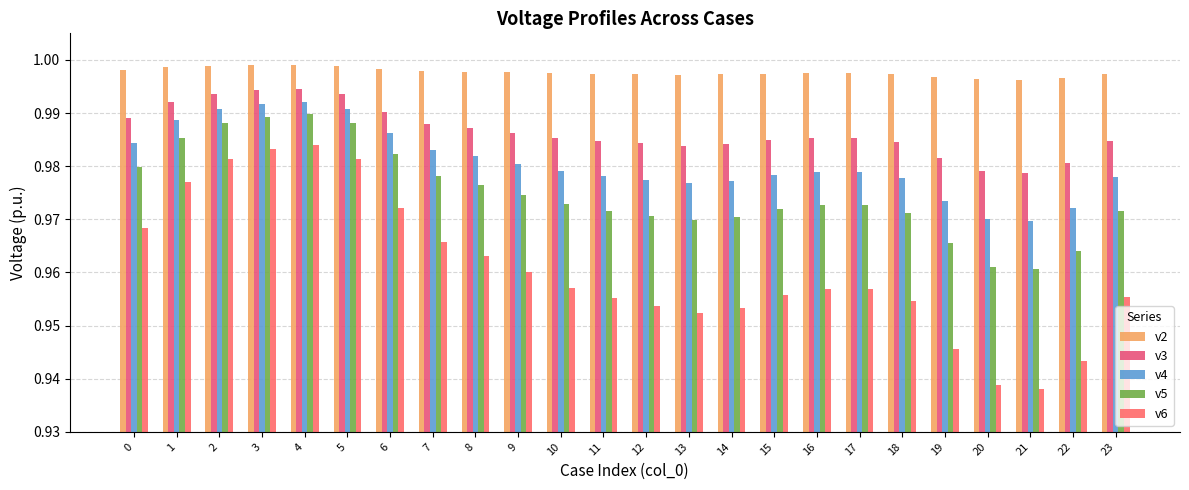

List the labels in order of v6 value, smallest first.

21, 20, 22, 19, 13, 14, 12, 18, 11, 23, 15, 16, 17, 10, 9, 8, 7, 0, 6, 1, 2, 5, 3, 4